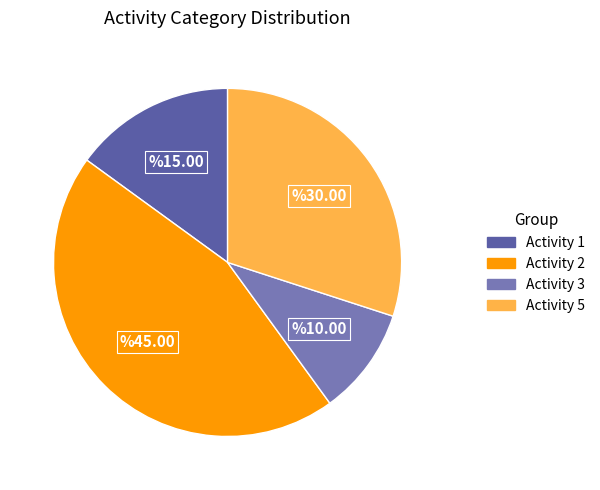

Does any single category account for the majority?

No